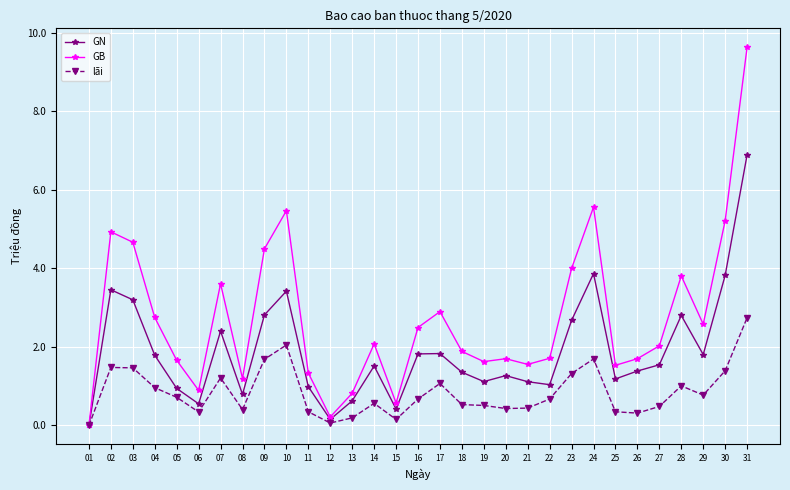

At how many categories does at least one series exceed 5698748?

1